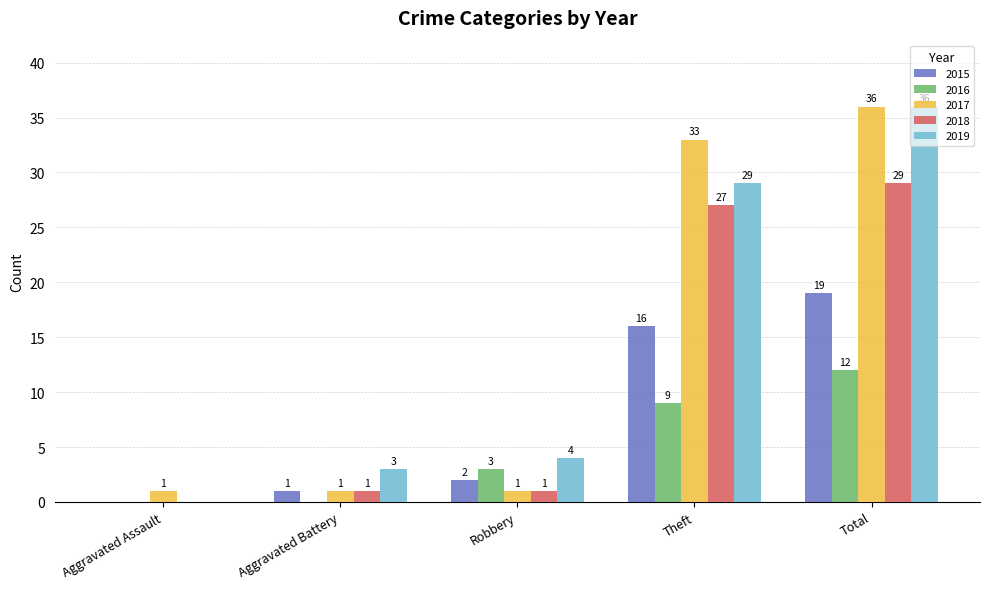

What is the approximate value of 2018 at Total?

29